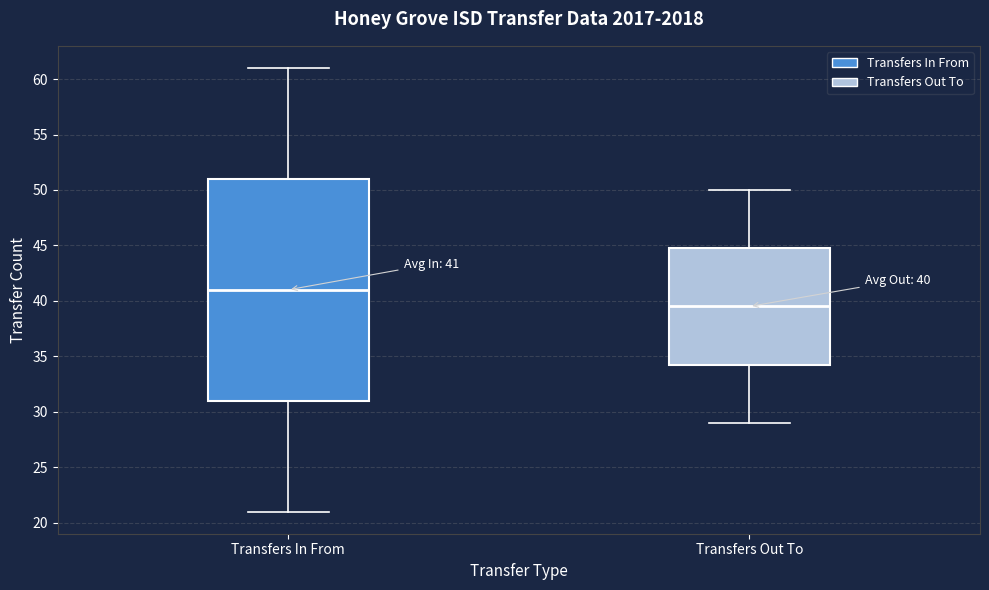

Which box's median line is the highest?

Transfers In From